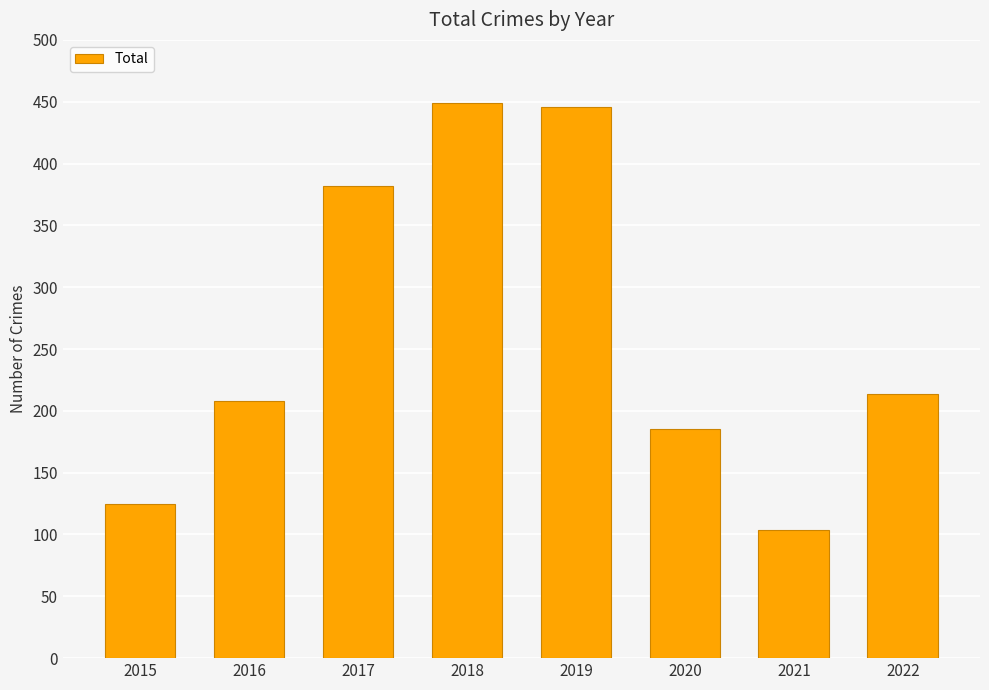

What is the sum of all values?

2113